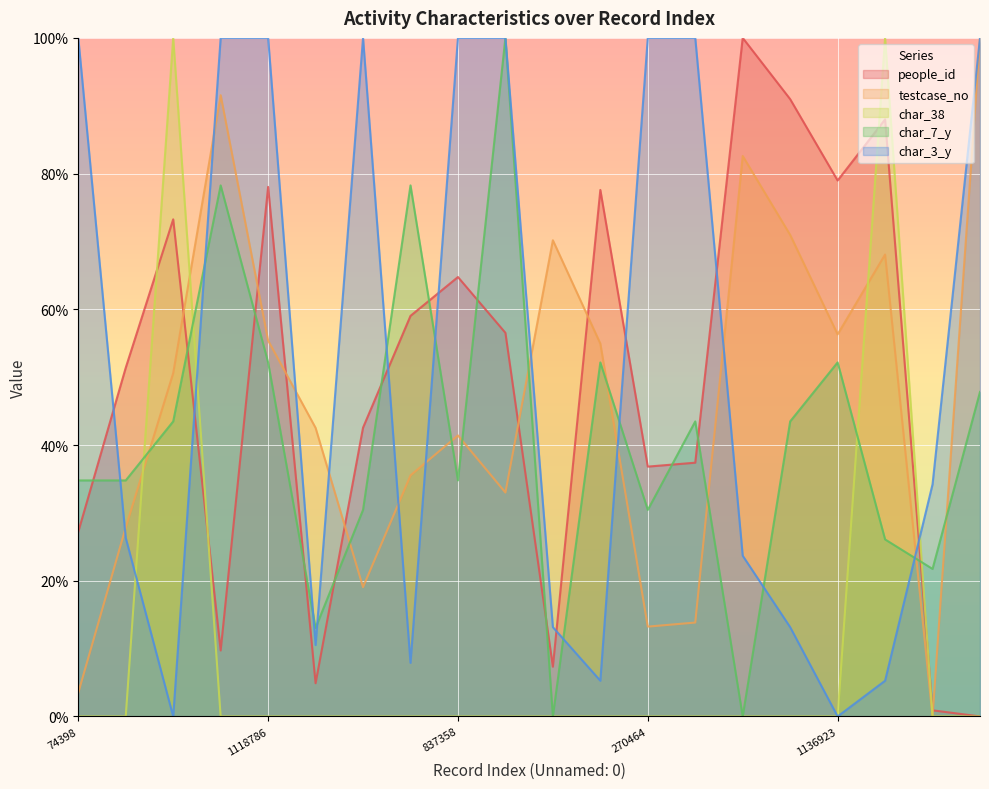

The char_38 series shows -60.2 at 282532. True or false?

False